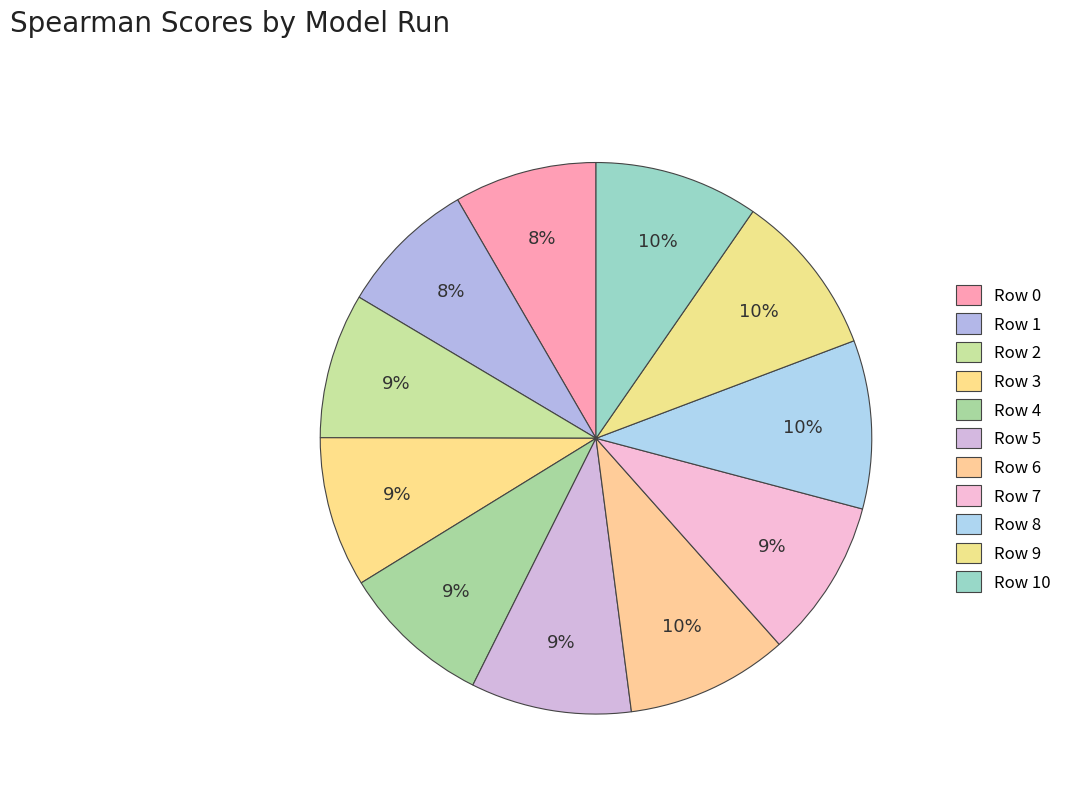

What is the smallest slice in the pie chart?

Row 1